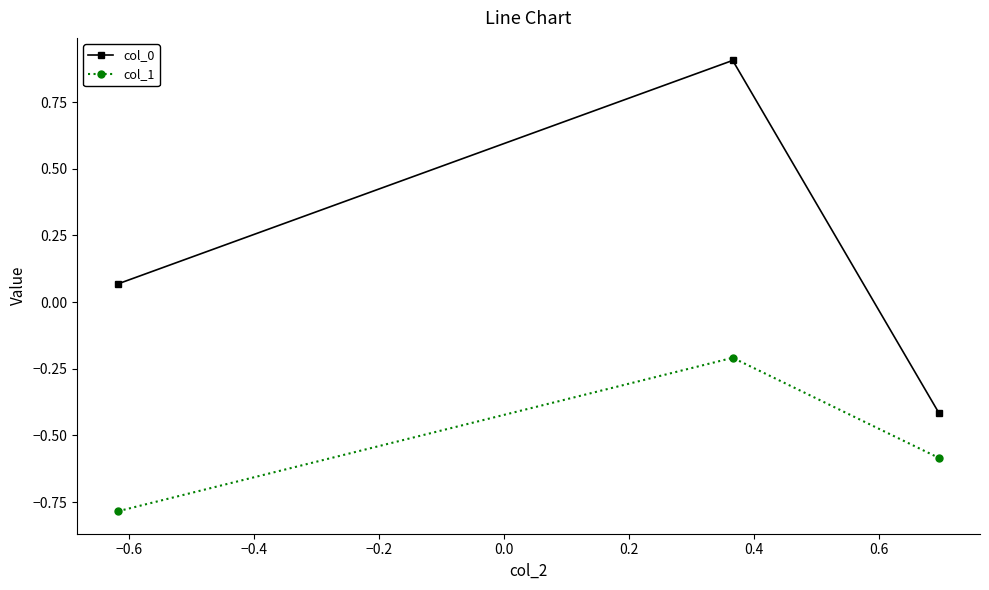

Which series has the widest spread of values?

col_0